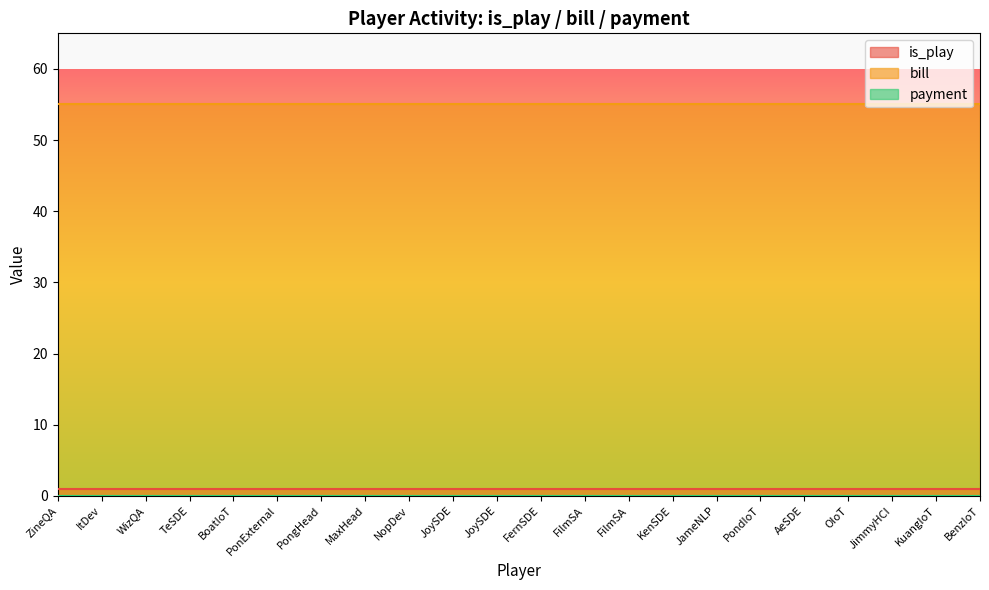

What are all the series names shown in the legend?

is_play, bill, payment